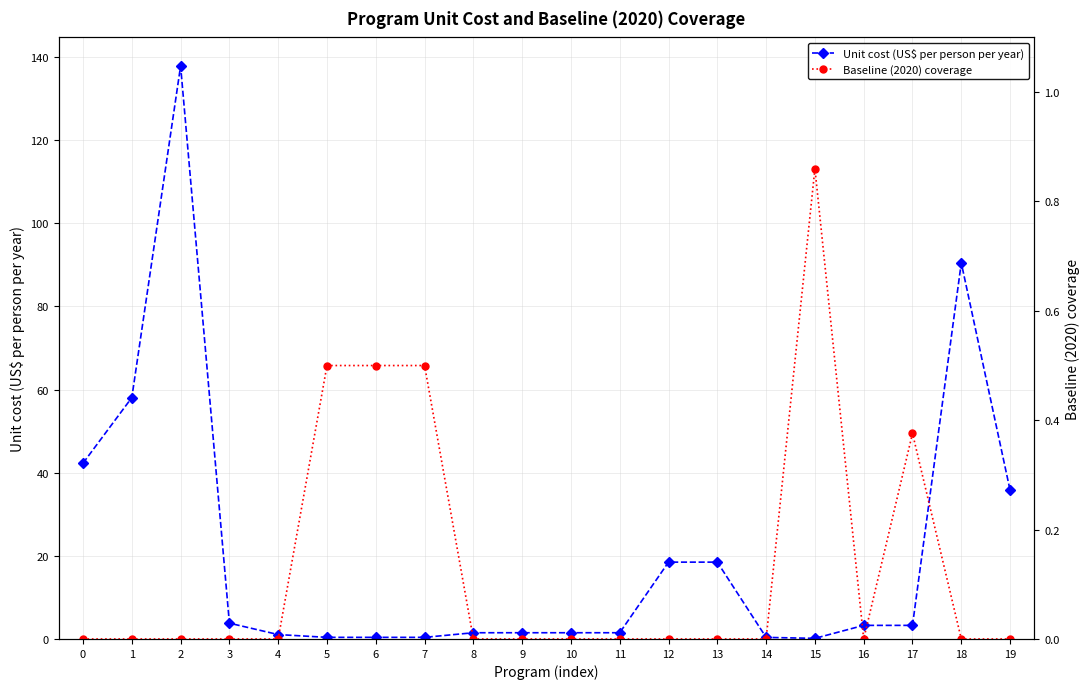

Where is Unit cost (US$ per person per year) nearest to the value 68?

1